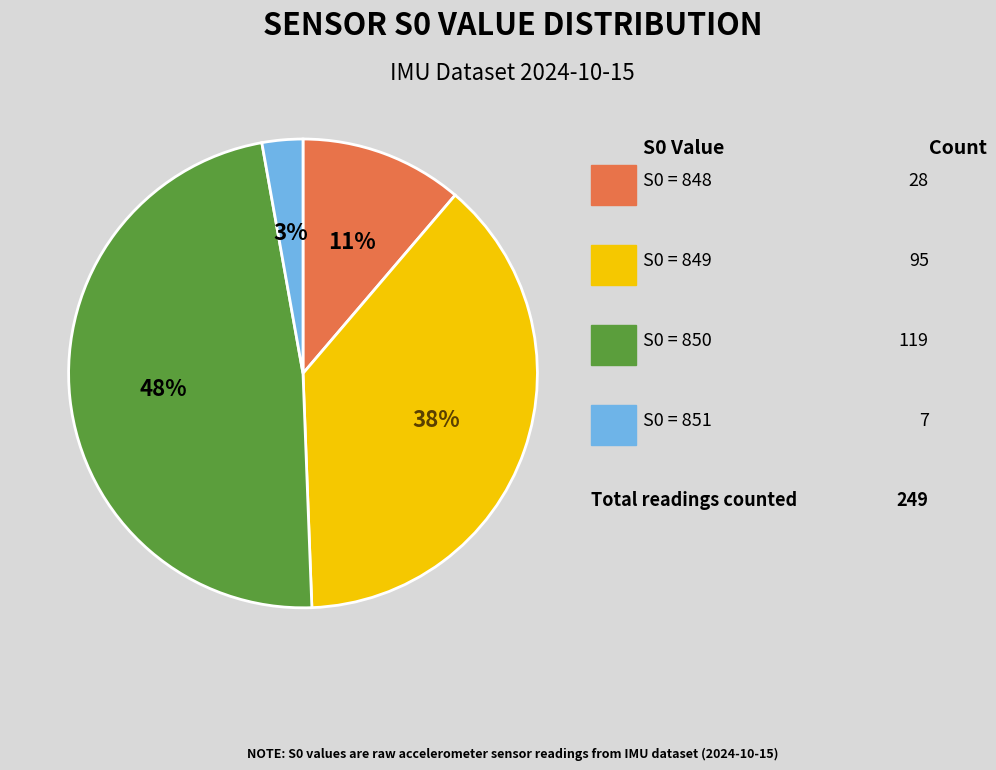

Is there a majority slice in this chart?

No